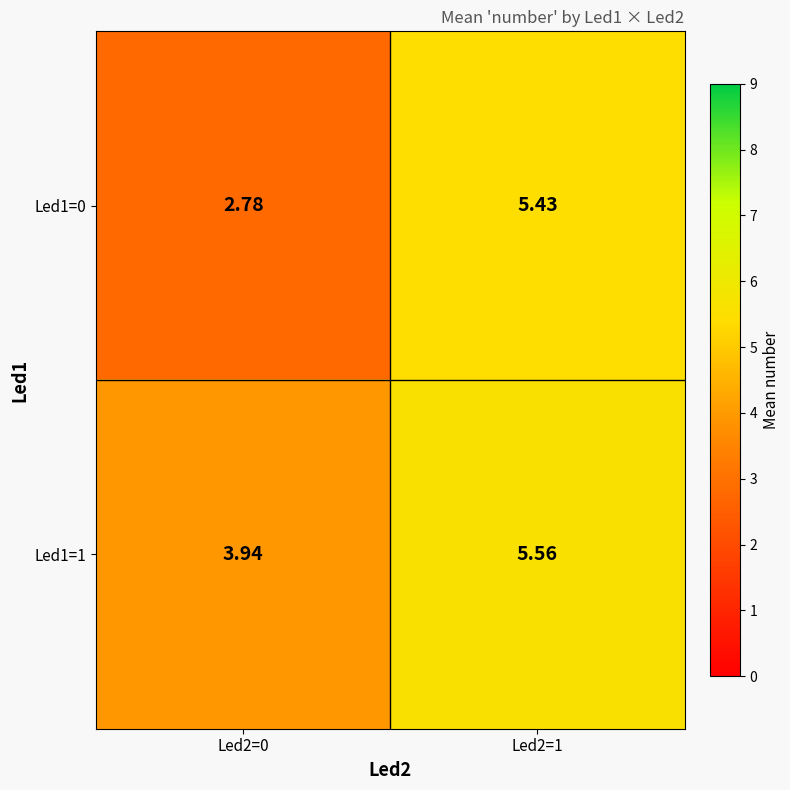

Is the value of Led1=1 at Led2=0 greater than the value of Led1=0 at Led2=1?

No